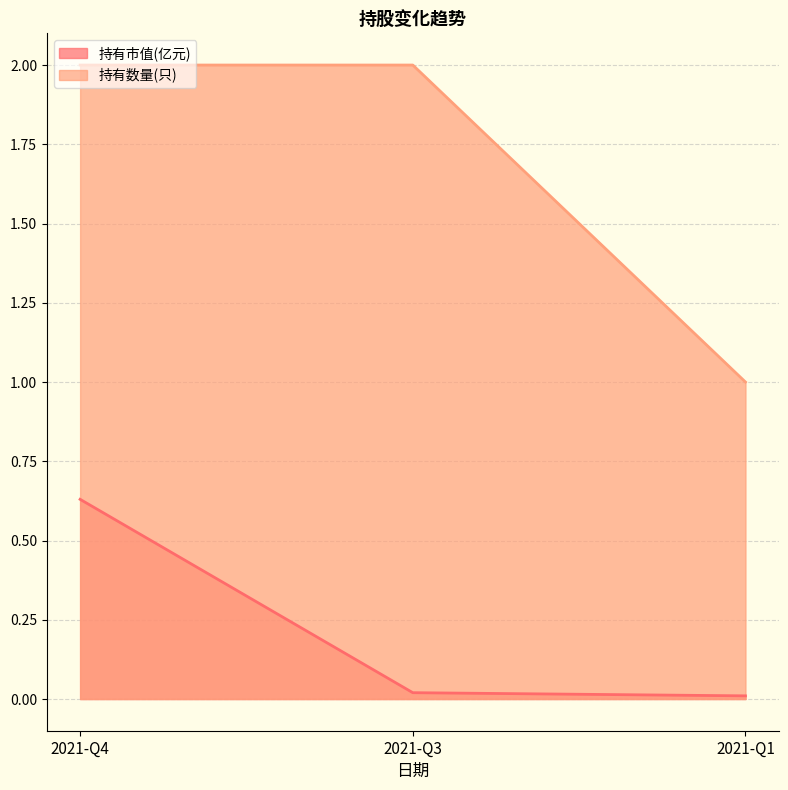

At how many categories does at least one series exceed 0?

3